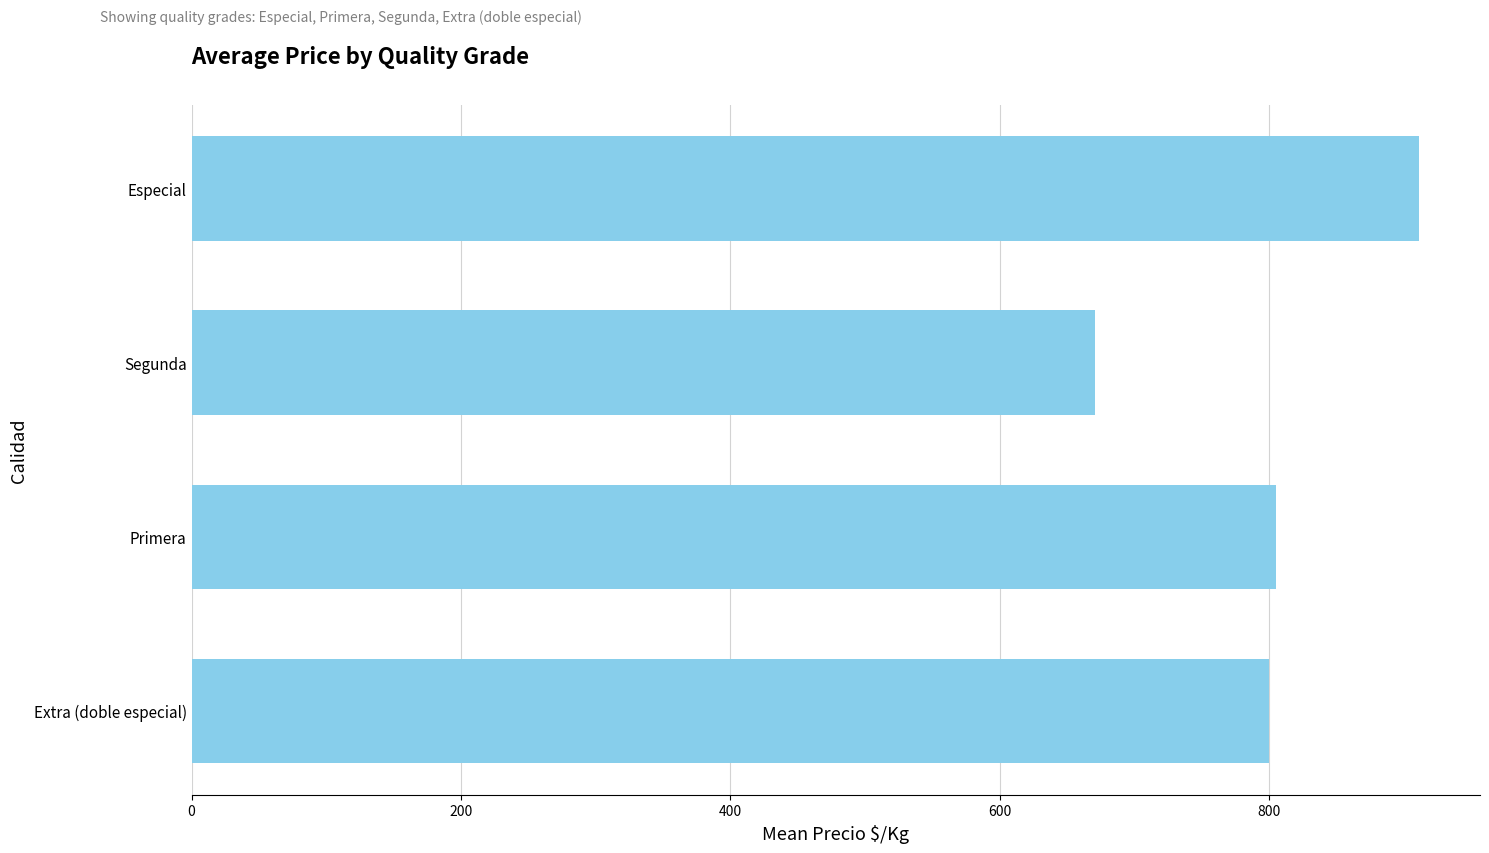

Is it true that the value at Primera is 805.6?

True